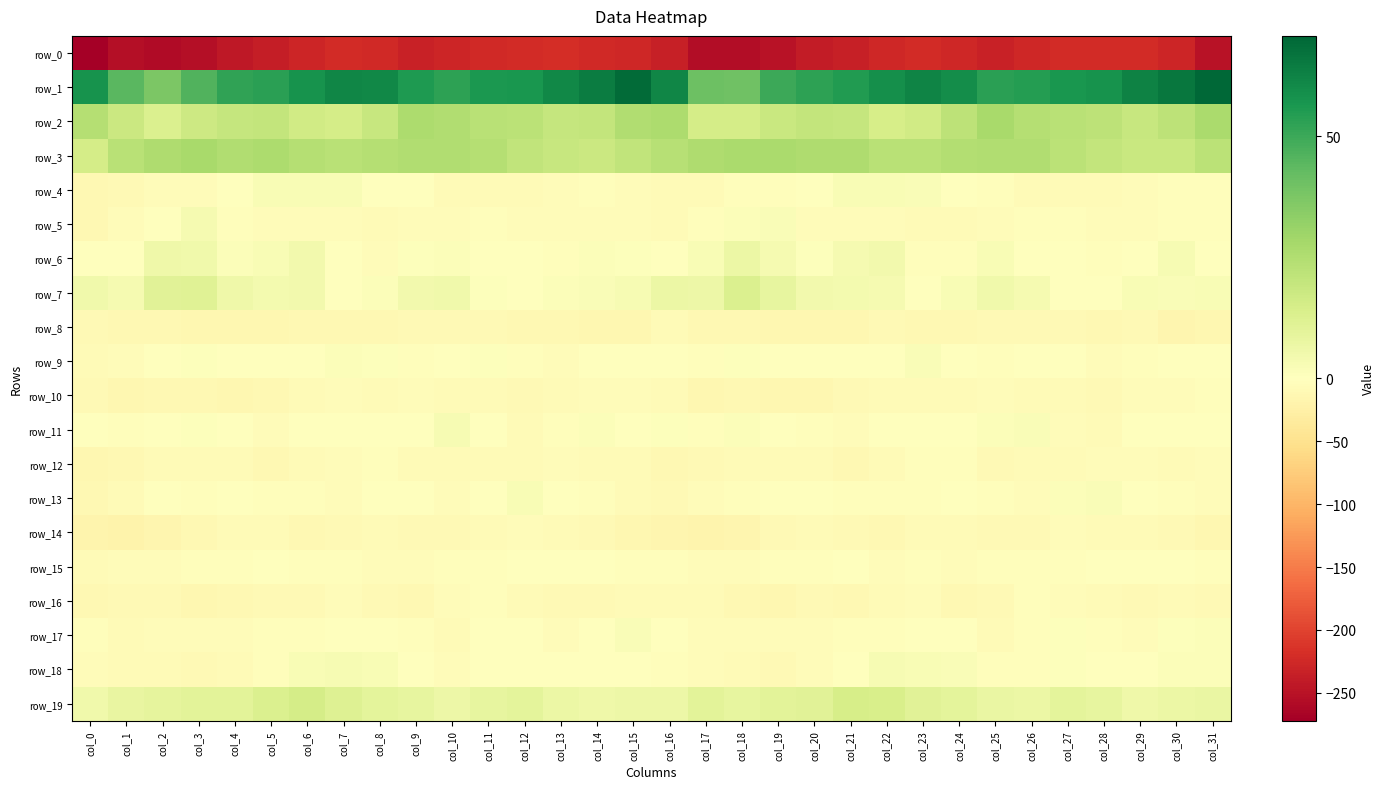

Reading right to left, what are all the values shown in this chart?

row_0: -248.8	-227.7	-221.4	-221.6	-222.5	-226.3	-232.8	-227.2	-222.7	-225.4	-235.8	-239.7	-249.2	-256.9	-255.7	-235.2	-227.4	-224.8	-221.1	-221.7	-223.4	-229.2	-232.1	-224.6	-222.3	-229.1	-237.6	-242.6	-253.4	-258.1	-253.6	-272.1
row_1: 70.8	66.3	62.8	57.7	56.7	54.5	53.5	59.7	62.2	59.0	55.3	52.7	49.9	40.0	40.4	61.5	69.6	64.5	61.1	56.8	56.4	53.0	55.8	61.3	61.7	57.8	53.6	52.3	46.3	37.4	44.3	58.0
row_2: 26.8	22.1	19.3	21.8	22.8	24.0	27.3	21.7	16.5	14.7	19.5	20.3	18.6	15.0	15.1	26.4	25.2	20.5	19.7	22.6	22.7	25.3	26.4	19.3	15.5	16.1	20.2	19.8	17.6	12.9	17.7	24.0
row_3: 22.6	18.4	18.4	20.2	22.3	25.3	25.1	24.8	23.1	23.1	25.9	25.8	26.6	26.7	25.5	23.4	20.7	17.7	19.2	20.6	24.0	25.0	25.2	24.2	23.0	24.0	26.4	25.4	27.4	25.7	23.1	15.4
row_4: -3.3	-2.8	-5.2	-7.5	-8.1	-7.1	-3.0	-0.2	1.8	2.7	2.4	0.3	-3.5	-4.2	-6.6	-8.0	-4.5	-3.3	-6.1	-8.0	-7.6	-6.6	-1.1	-0.1	2.7	2.5	2.3	-1.4	-4.4	-4.4	-9.4	-12.2
row_5: -3.2	-3.6	-4.9	-5.0	-3.6	-3.5	-5.3	-7.4	-6.7	-4.9	-4.4	-4.4	2.1	1.6	-2.3	-7.6	-5.4	-4.4	-4.9	-4.7	-2.7	-5.0	-6.0	-7.5	-6.2	-4.6	-4.3	-2.8	3.4	0.4	-5.9	-12.3
row_6: 0.4	2.9	-1.4	-2.4	-0.7	0.2	2.7	-3.5	-2.1	4.5	3.6	1.1	3.4	6.8	2.4	-1.0	0.9	1.3	-2.4	-1.7	-0.4	1.3	1.1	-4.5	0.4	4.8	2.4	1.5	5.1	5.9	-0.4	-1.0
row_7: 2.6	1.9	2.4	-0.3	-0.2	3.7	5.5	2.7	-0.7	3.5	4.2	4.7	8.6	13.2	6.2	7.1	3.3	2.2	1.5	-0.6	0.9	5.1	4.9	1.1	-0.1	4.4	4.1	5.7	11.6	10.6	3.6	5.1
row_8: -13.9	-14.9	-10.6	-12.4	-10.0	-9.8	-9.9	-10.8	-12.1	-10.0	-13.3	-12.8	-14.4	-12.0	-10.6	-7.4	-12.9	-13.2	-11.0	-12.0	-9.4	-9.9	-10.0	-11.7	-11.2	-11.2	-13.0	-13.1	-14.6	-11.6	-11.6	-9.9
row_9: -1.8	-1.6	-3.6	-4.7	-0.2	-0.1	-3.1	-0.7	1.8	-0.0	-0.2	-0.2	-0.1	0.9	-3.9	-1.9	-1.7	-1.7	-5.0	-3.1	0.9	-1.7	-3.3	0.9	1.2	-0.5	0.4	-0.7	0.7	-1.1	-6.3	-7.5
row_10: -3.9	-4.7	-6.0	-9.8	-7.1	-7.2	-4.3	-8.0	-6.7	-7.0	-9.3	-13.4	-12.8	-11.1	-14.3	-8.2	-4.9	-4.6	-8.0	-8.9	-6.9	-6.4	-5.6	-8.0	-6.3	-7.7	-10.9	-13.8	-11.7	-12.3	-14.3	-9.4
row_11: 0.1	0.5	0.4	-6.6	-4.4	1.9	1.6	-1.2	-0.0	-0.8	-4.8	-2.7	-0.4	1.3	-3.0	0.8	0.2	1.3	-2.2	-6.9	-2.0	2.9	0.2	-1.0	-0.1	-2.0	-5.0	-1.6	0.9	0.1	-3.4	-0.4
row_12: -5.9	-7.1	-4.8	-5.8	-7.2	-7.1	-9.0	-3.6	-3.5	-6.6	-11.0	-8.2	-7.1	-7.1	-9.5	-10.8	-8.3	-6.6	-4.5	-6.6	-7.3	-7.7	-7.0	-3.1	-4.7	-7.9	-11.0	-6.9	-7.7	-6.6	-10.9	-14.2
row_13: -4.5	-4.0	-1.6	1.7	1.5	-5.6	-3.0	0.3	-3.6	-3.7	-3.2	-1.1	-1.8	-2.3	-5.2	-9.2	-6.8	-3.8	0.1	2.4	-1.3	-5.9	-0.5	-1.0	-4.3	-2.9	-2.6	-0.8	-2.9	-1.3	-7.6	-12.6
row_14: -13.0	-10.0	-7.5	-7.2	-6.2	-9.5	-9.5	-8.1	-8.2	-11.5	-8.7	-8.1	-10.0	-15.3	-18.0	-16.8	-13.1	-9.0	-7.5	-6.3	-7.3	-10.3	-9.2	-7.4	-9.8	-10.8	-8.2	-8.4	-12.2	-15.5	-19.2	-18.8
row_15: -3.1	-0.9	-0.6	-0.3	-2.6	-3.5	-3.8	-5.7	-3.3	-4.4	-1.8	-2.9	-3.7	-5.4	-4.3	-3.3	-2.6	-0.9	-0.1	-1.1	-3.3	-3.5	-4.7	-5.3	-3.1	-3.8	-1.9	-3.2	-4.0	-5.3	-5.4	-7.9
row_16: -9.1	-7.3	-9.8	-8.1	-4.9	-3.2	-9.5	-11.9	-5.7	-8.0	-10.9	-10.3	-12.9	-10.9	-7.6	-8.4	-7.9	-8.5	-9.5	-7.1	-3.6	-4.9	-11.4	-9.8	-5.3	-9.9	-10.6	-10.9	-13.4	-8.7	-10.2	-12.5
row_17: 1.5	0.7	-4.5	-3.4	0.6	-3.6	-6.6	-0.3	0.4	-2.7	-3.8	-4.5	-5.3	-5.5	-5.6	0.3	1.9	-1.6	-4.7	-1.8	0.5	-6.6	-3.3	-0.3	-0.2	-3.6	-3.9	-5.0	-5.5	-5.8	-6.6	-2.3
row_18: 1.2	1.2	-0.7	-1.7	0.7	-3.1	-3.3	2.2	2.6	2.9	-0.5	-5.3	-8.5	-7.9	-5.2	-3.5	0.4	0.4	-1.1	-0.9	0.5	-5.4	-0.5	2.5	2.8	2.3	-2.6	-6.7	-9.0	-6.7	-6.5	-4.8
row_19: 7.5	6.7	5.8	8.5	9.7	7.0	7.5	9.6	10.7	14.3	14.5	10.6	10.2	8.6	10.4	6.2	6.4	6.0	6.7	9.8	8.7	6.1	8.6	9.8	11.8	15.2	12.8	10.2	10.1	9.1	8.1	5.2